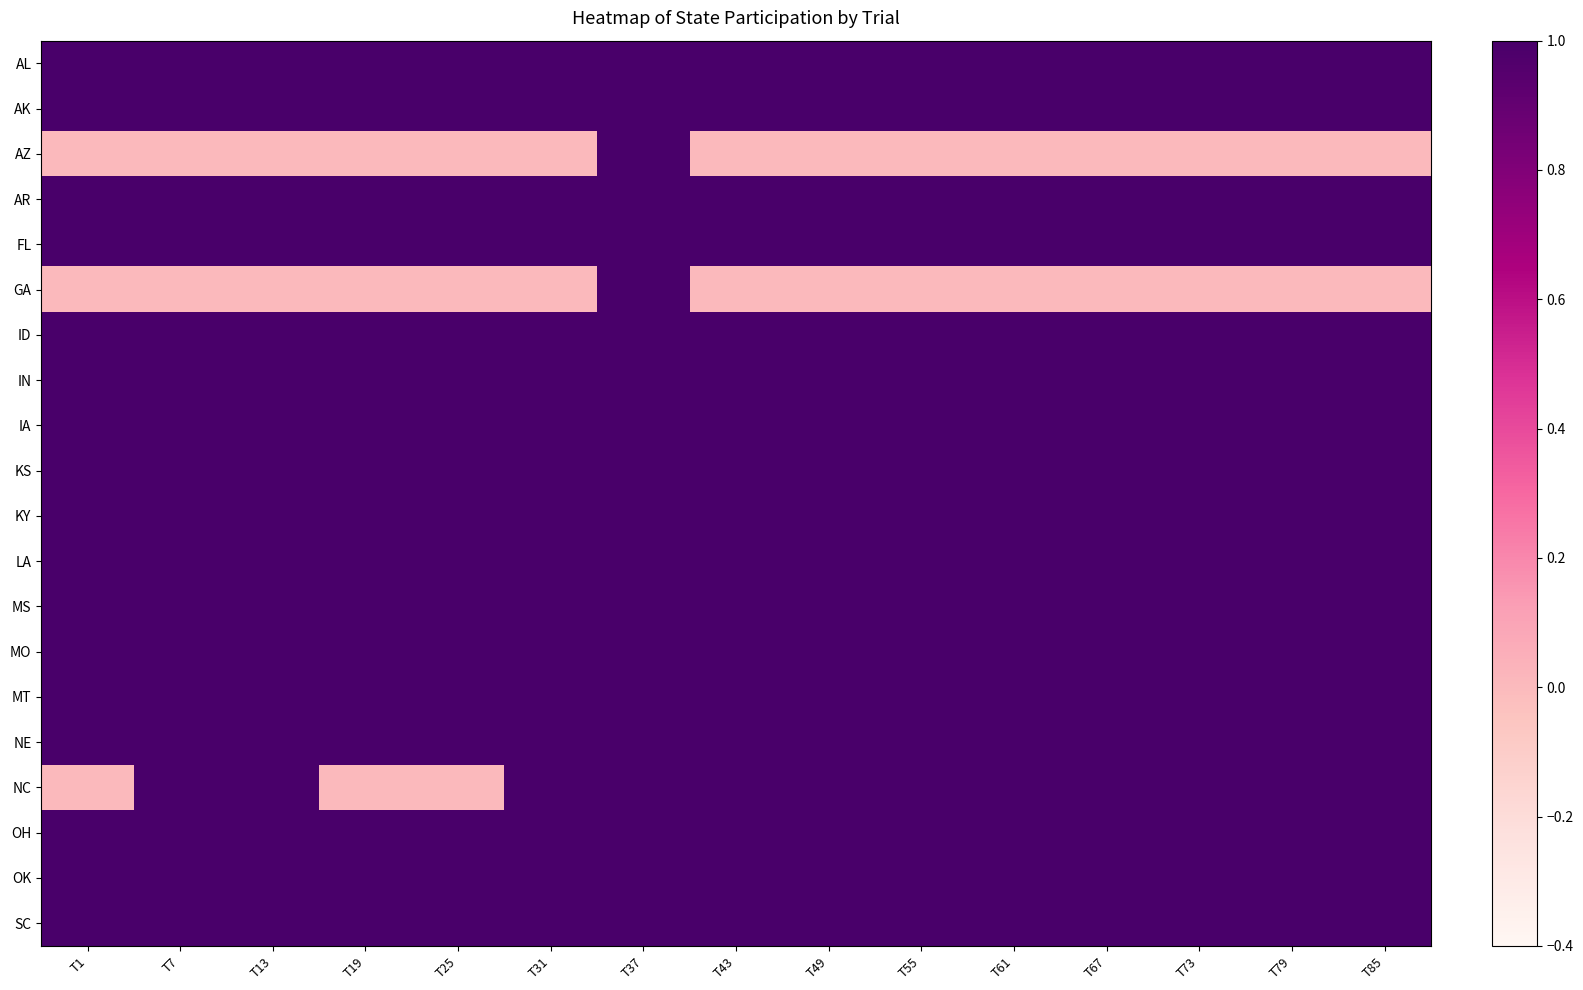

At which category does the chart reach its minimum across all series?

T1